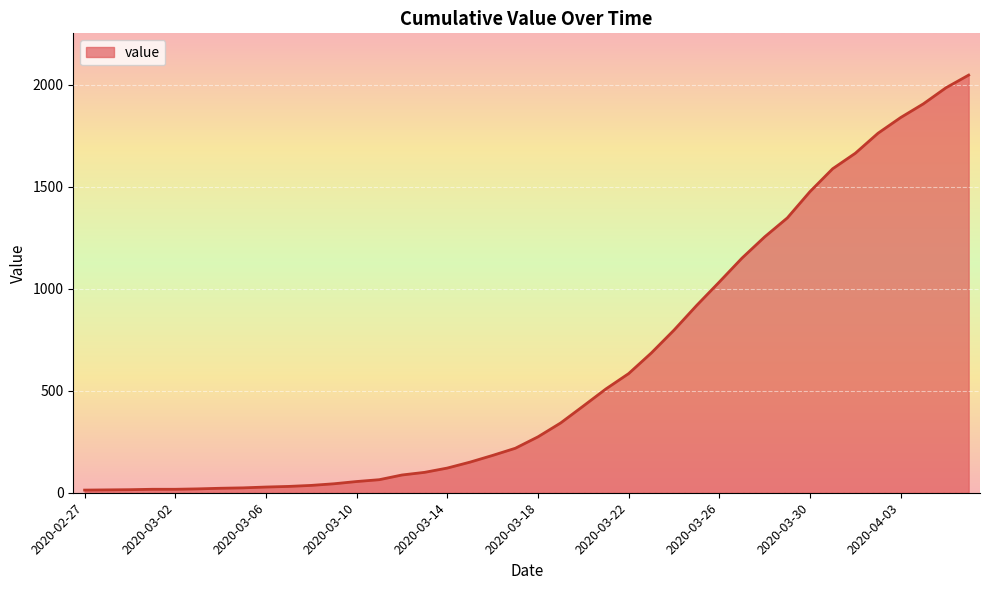

Reading left to right, list all the values displayed in this chart.

13	14	15	17	17	19	22	24	28	31	36	44	55	64	87	100	121	150	183	218	274	342	425	509	584	685	797	918	1033	1150	1254	1347	1476	1588	1664	1762	1839	1906	1985	2047